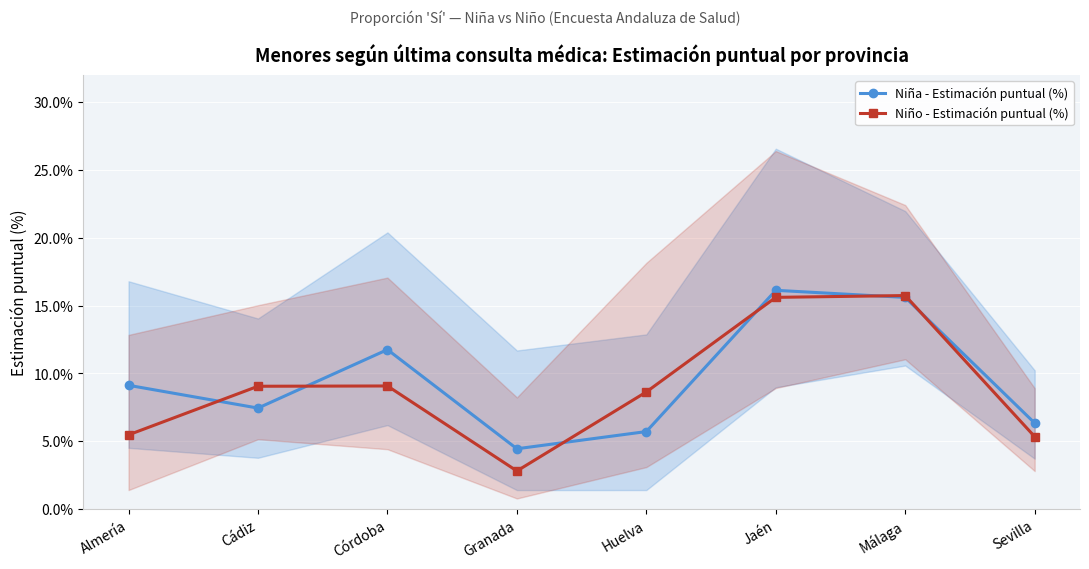

At which label does Niño - Estimación puntual (%) reach its peak?

Málaga